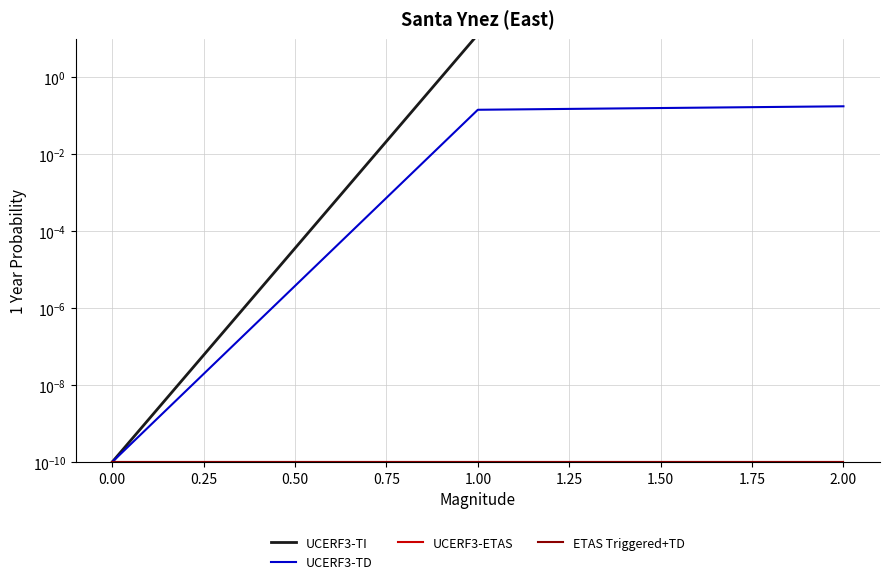

At how many categories does at least one series exceed 127?

1